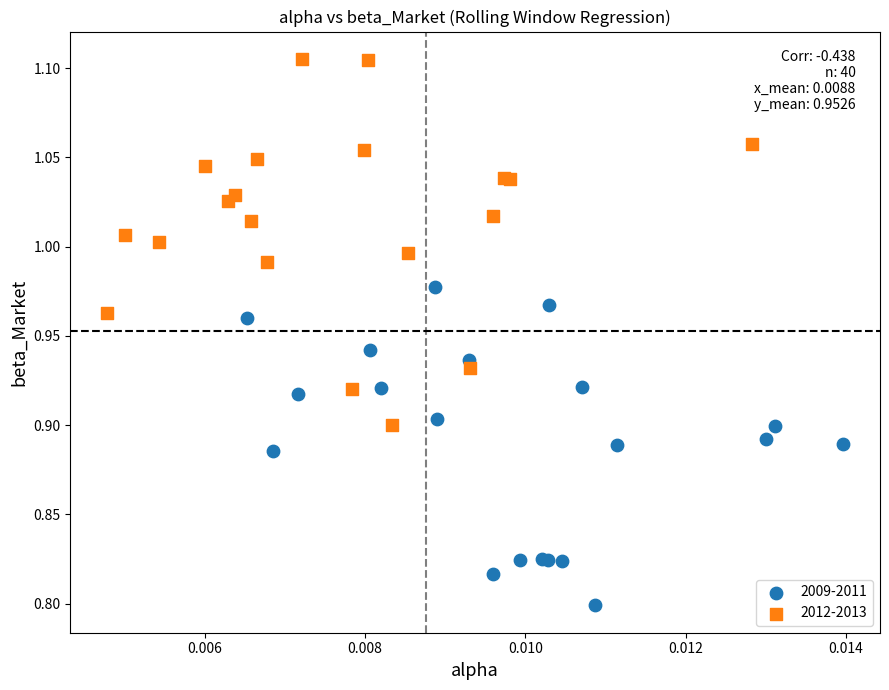

Which series reaches the minimum Y coordinate?

2009-2011